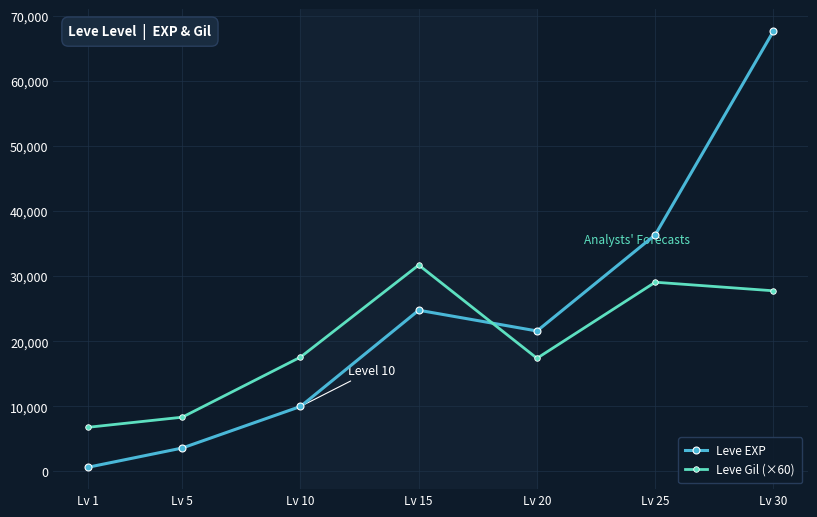

How many interior local peaks does the Leve EXP series have?

1